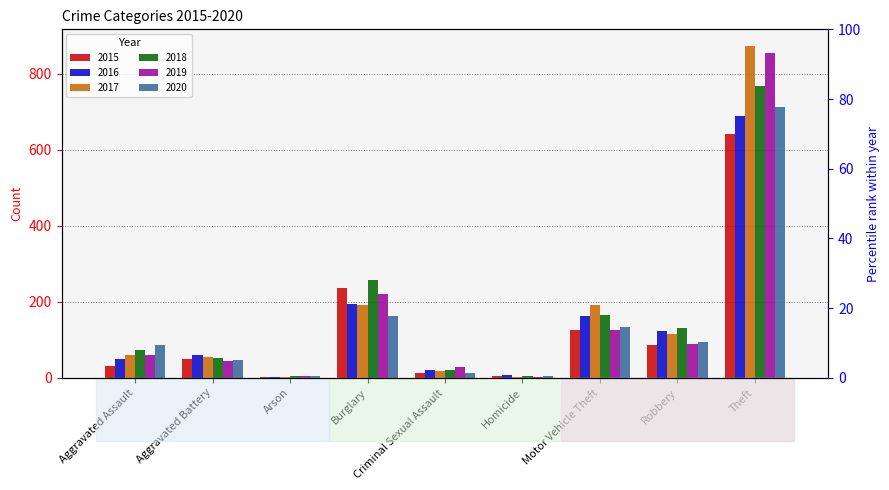

What are all the series names shown in the legend?

2015, 2016, 2017, 2018, 2019, 2020